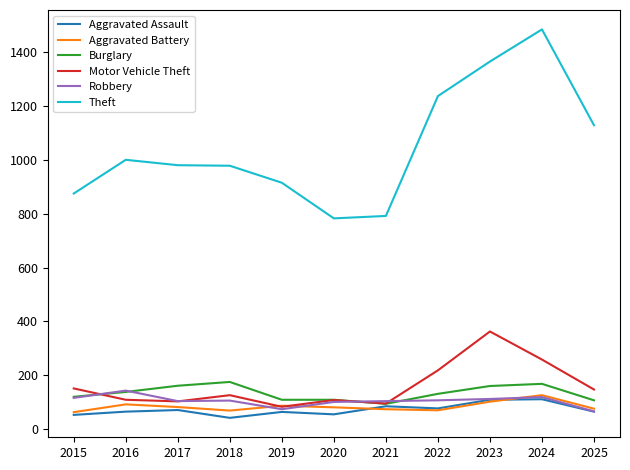

The Aggravated Assault series shows 112 at 2024. True or false?

True